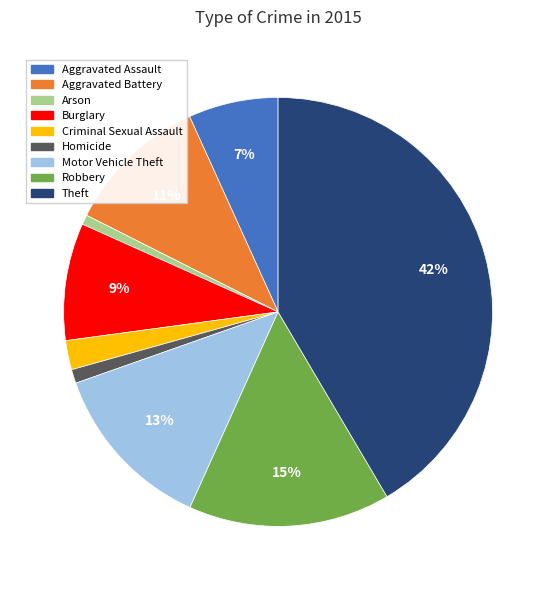

Which category has the biggest portion of the pie?

Theft